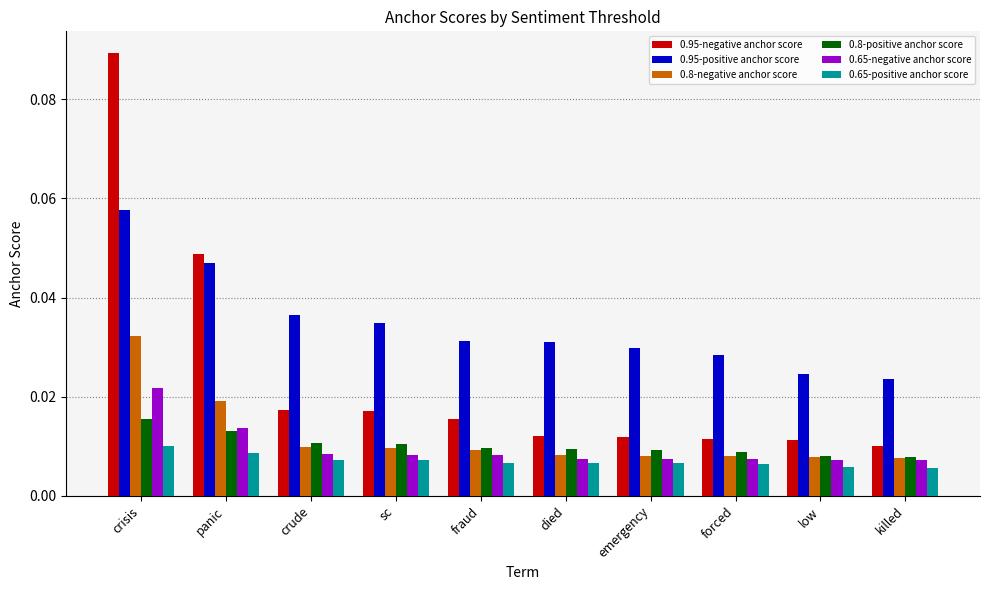

List the series in order of their peak value, highest first.

0.95-negative anchor score, 0.95-positive anchor score, 0.8-negative anchor score, 0.65-negative anchor score, 0.8-positive anchor score, 0.65-positive anchor score